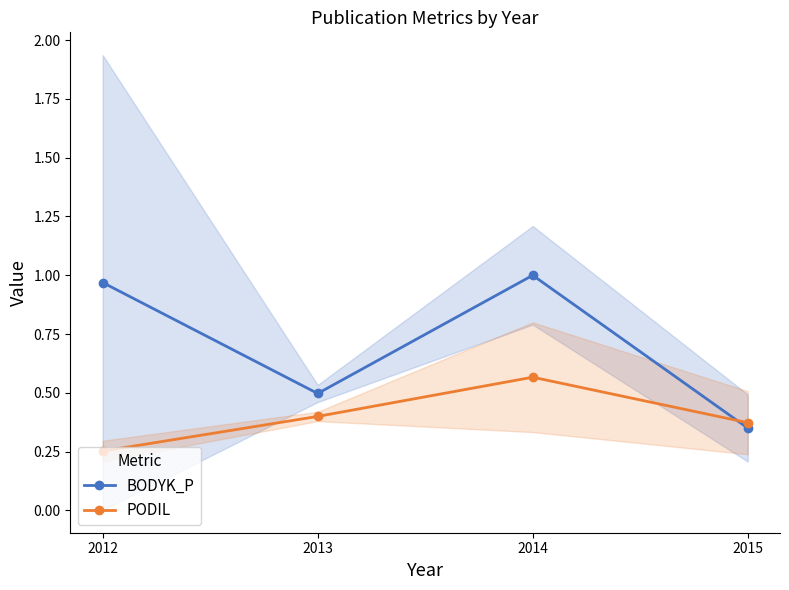

Between which two adjacent categories do PODIL and BODYK_P first intersect?

2014 and 2015